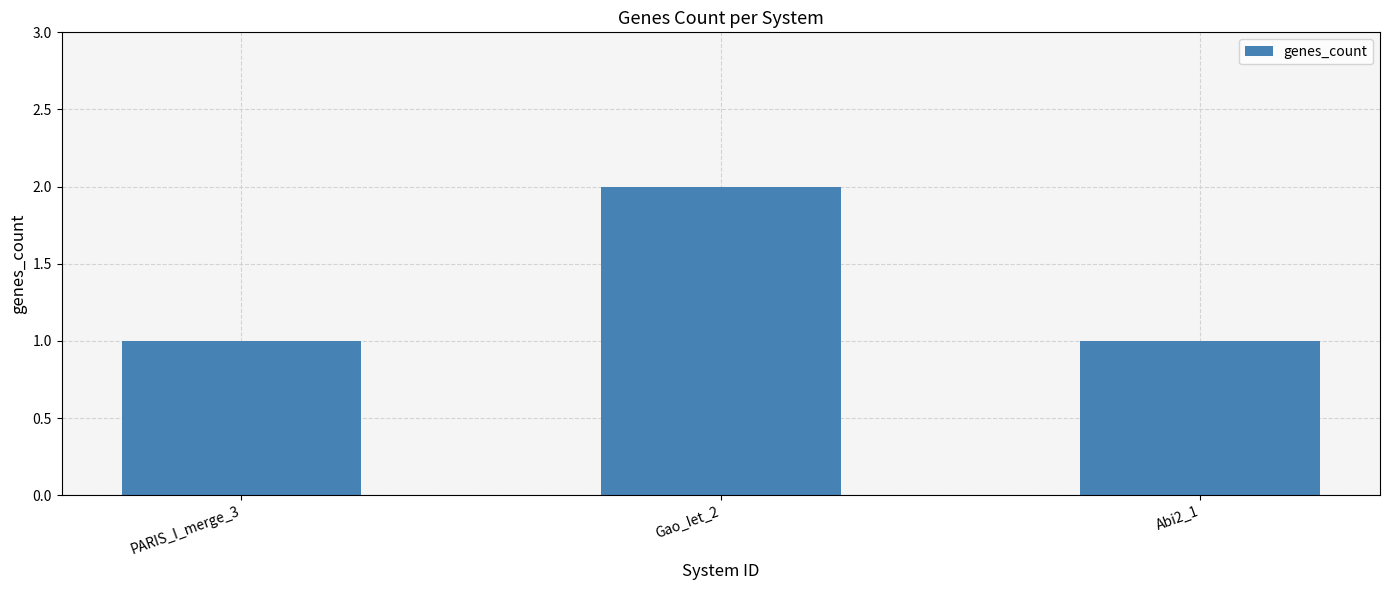

Is it true that the value at Abi2_1 is 1?

True